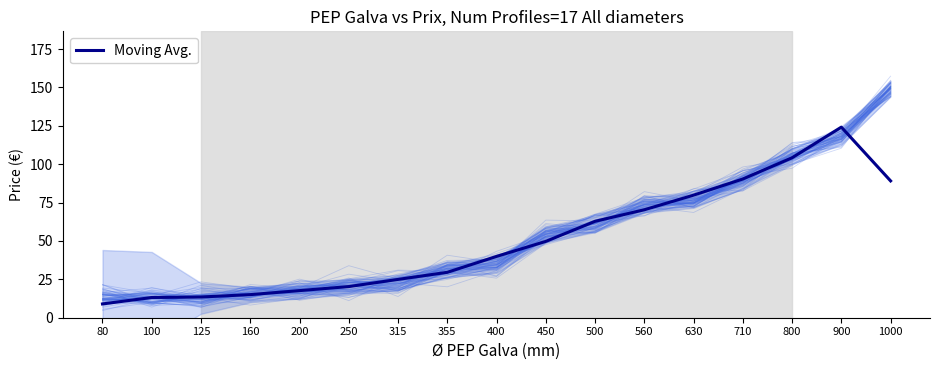

What is the change in value from 630 to 1000?

+9.3